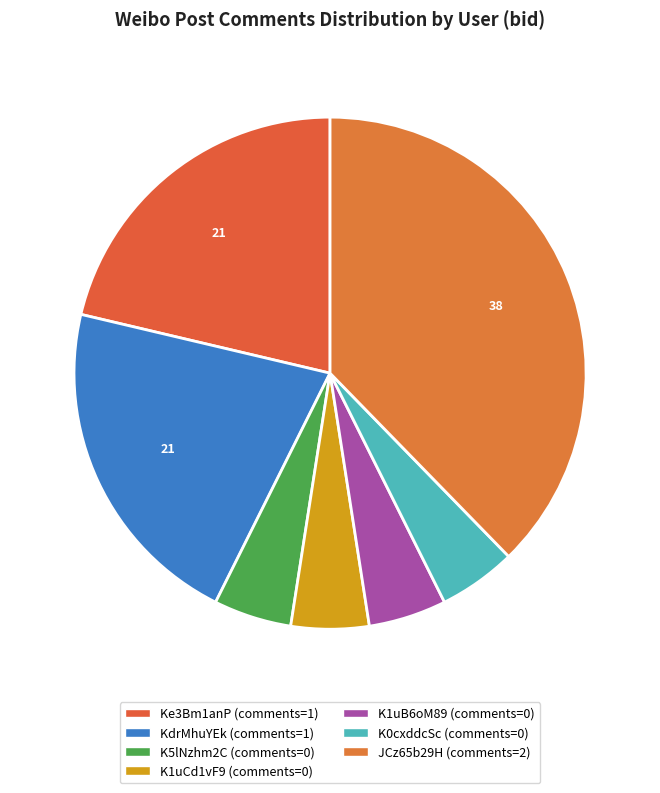

How many slices are in this pie chart?

7